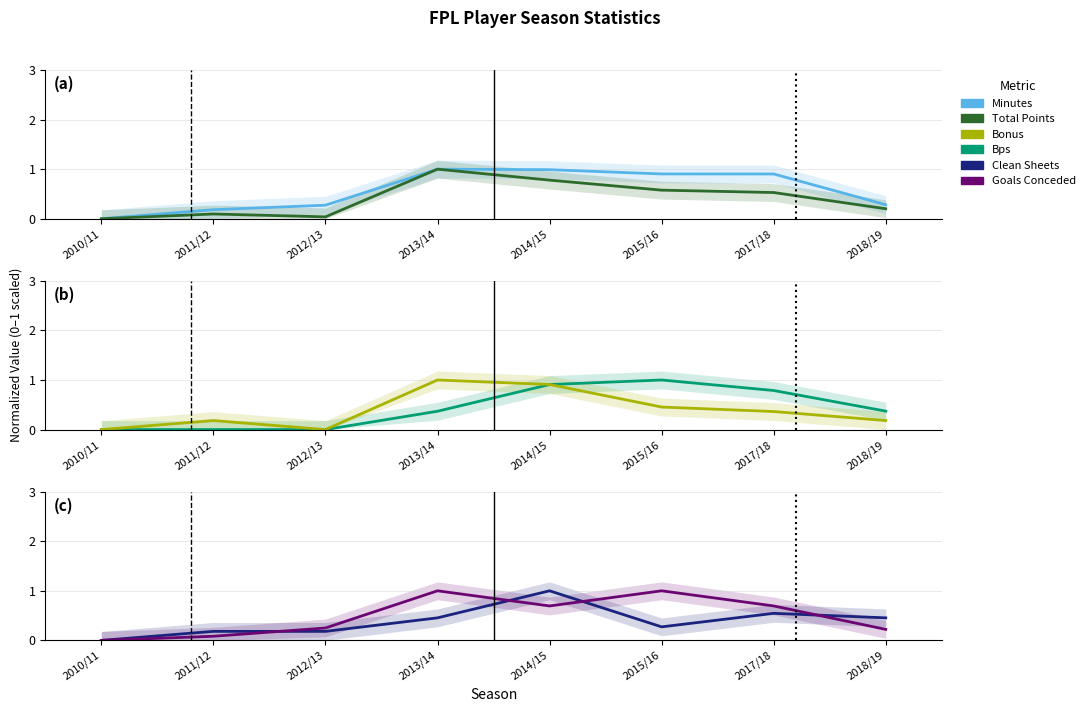

How many intersections are there between goals_conceded and bps?

1